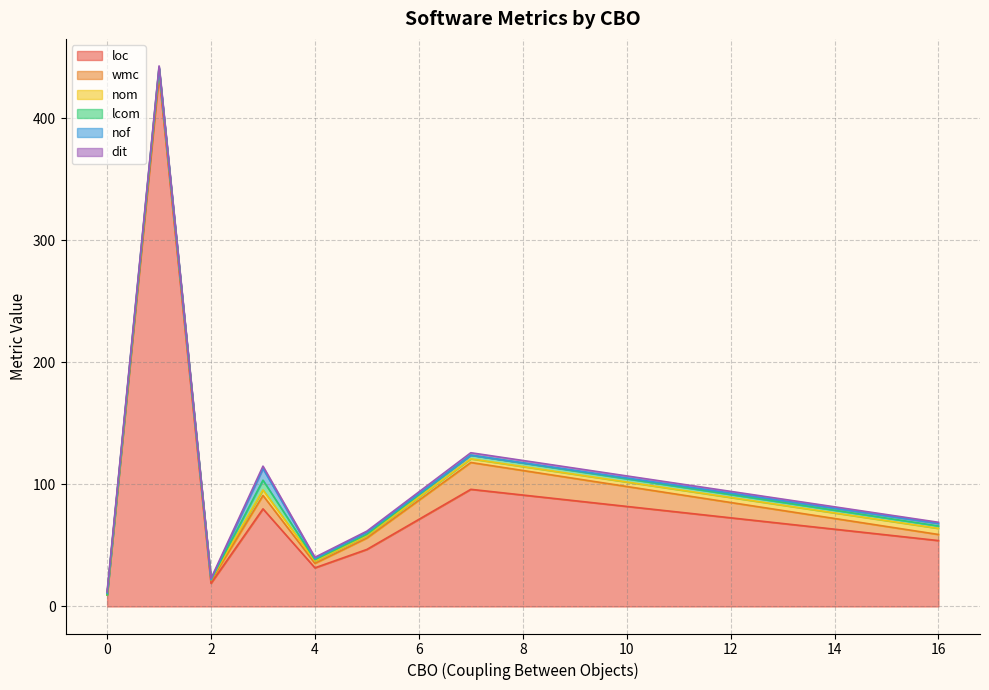

The value of dit at 9 is 2. True or false?

False